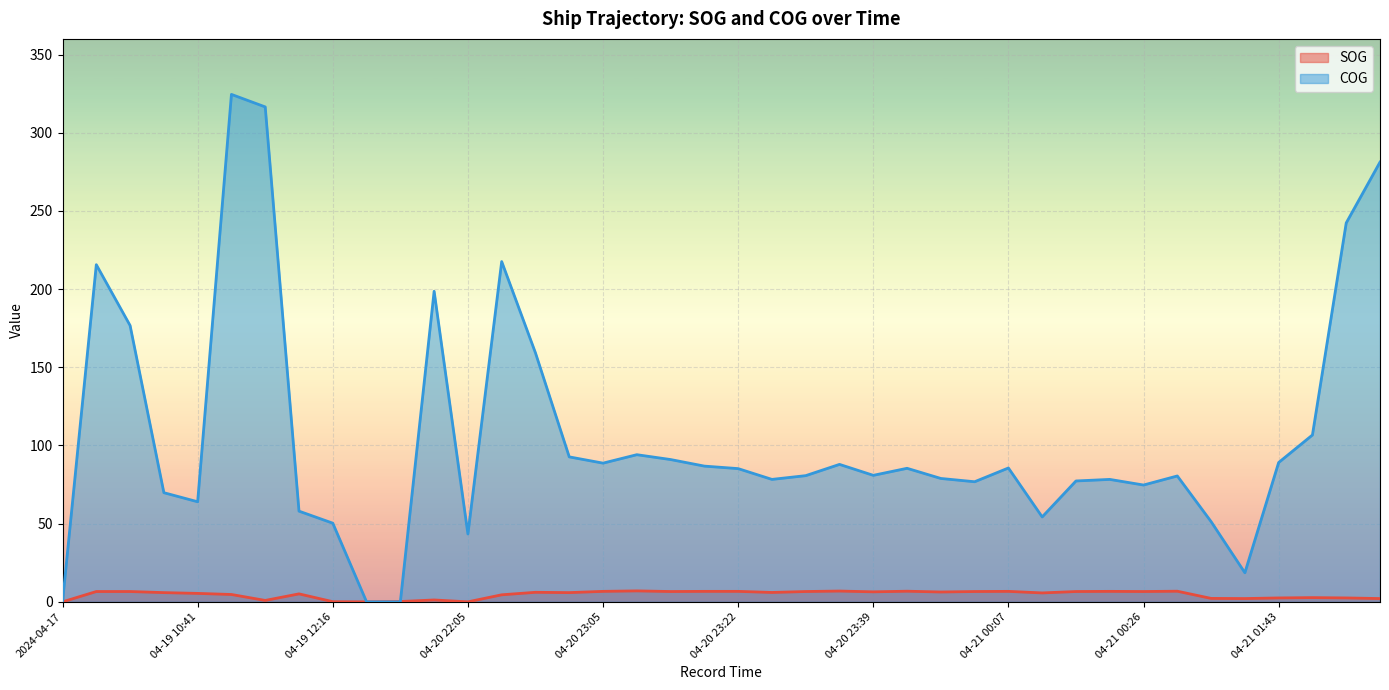

At which category does the chart reach its peak across all series?

04-19 11:16